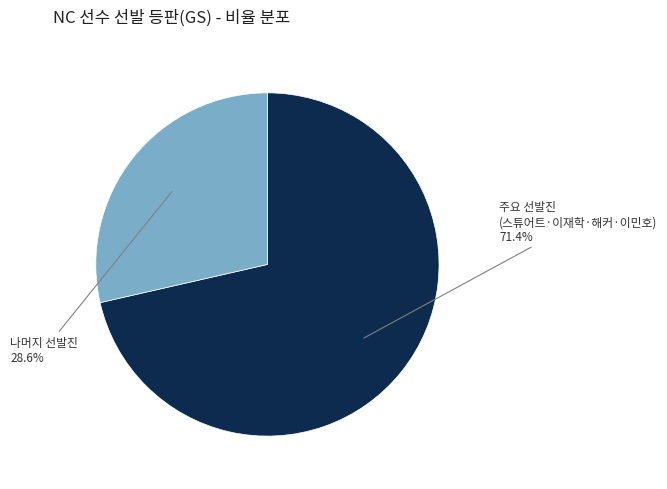

Does any single category account for the majority?

Yes